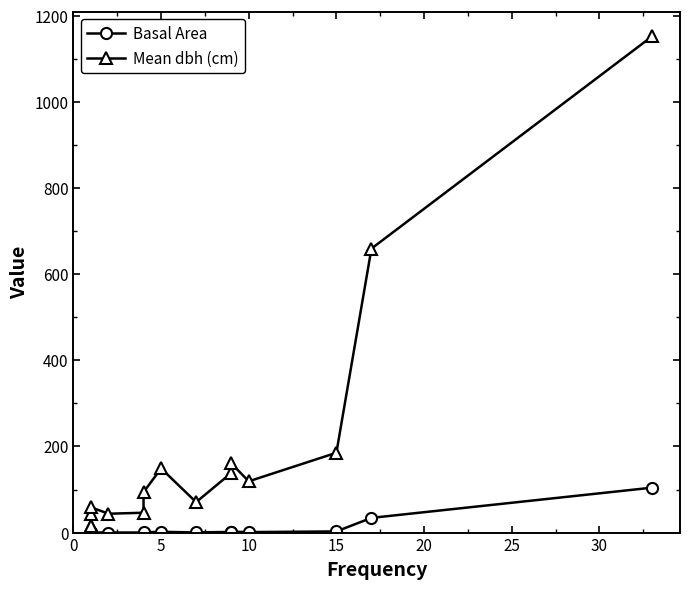

Is it true that Mean dbh (cm) equals 19.1 at 10?

False